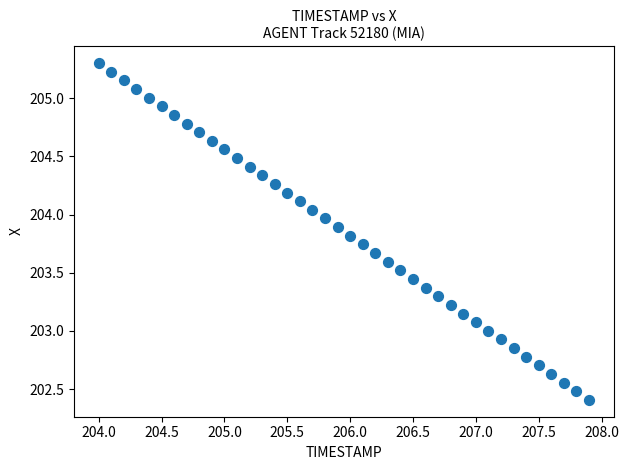

What is the range of Y values (max minus min)?

2.9